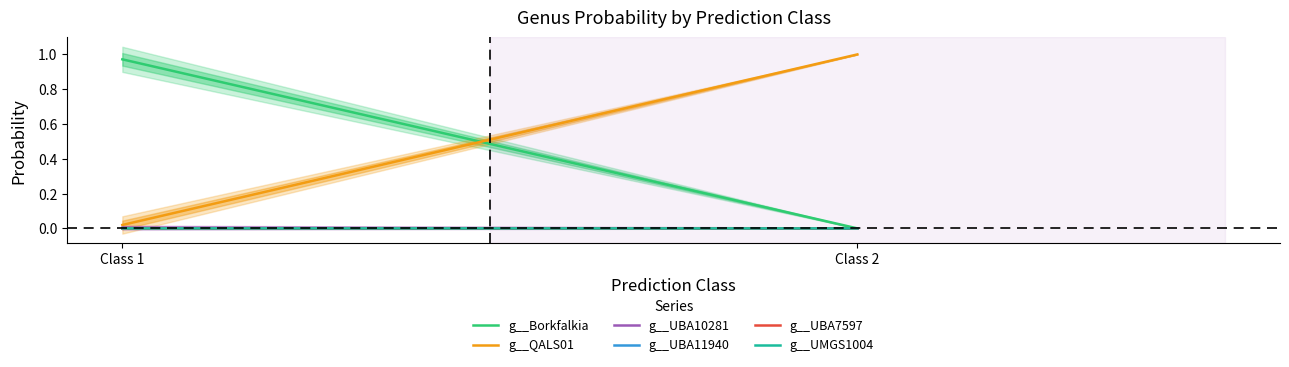

Reading left to right, list all the values displayed in this chart.

g__Borkfalkia: Class 1=1.0	Class 2=0.0
g__QALS01: Class 1=0.0	Class 2=1.0
g__UBA10281: Class 1=0.0	Class 2=0.0
g__UBA11940: Class 1=0.0	Class 2=0.0
g__UBA7597: Class 1=0.0	Class 2=0.0
g__UMGS1004: Class 1=0.0	Class 2=0.0